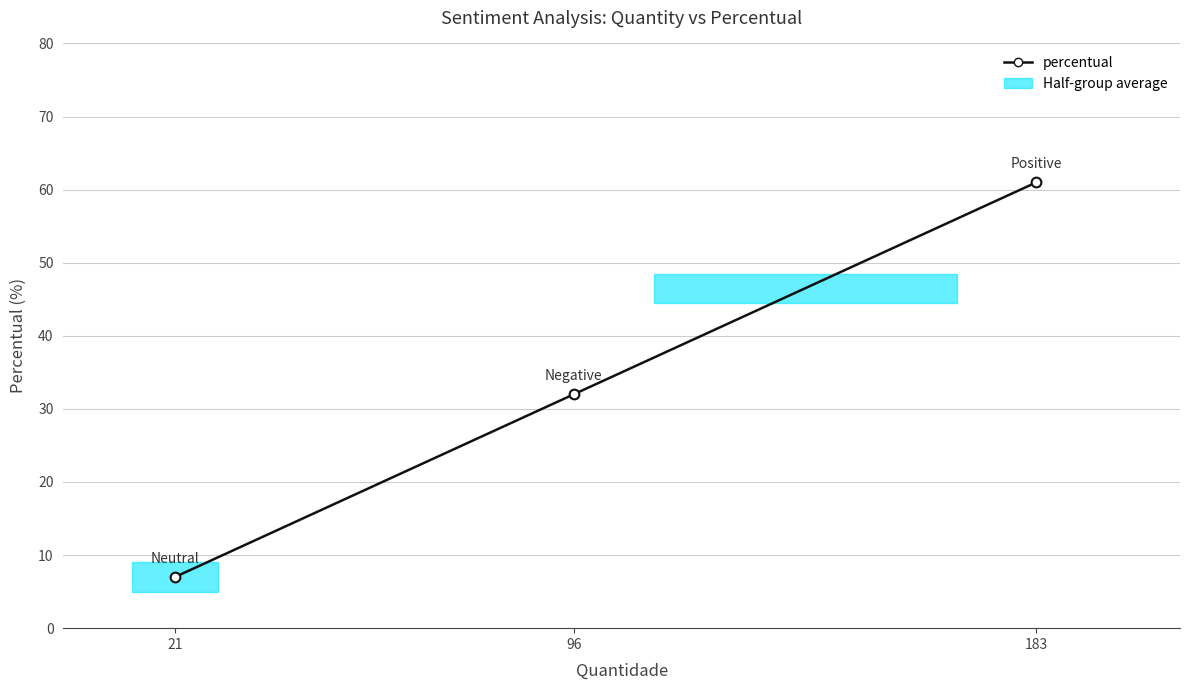

What is the value of the 2nd point from the left?

32